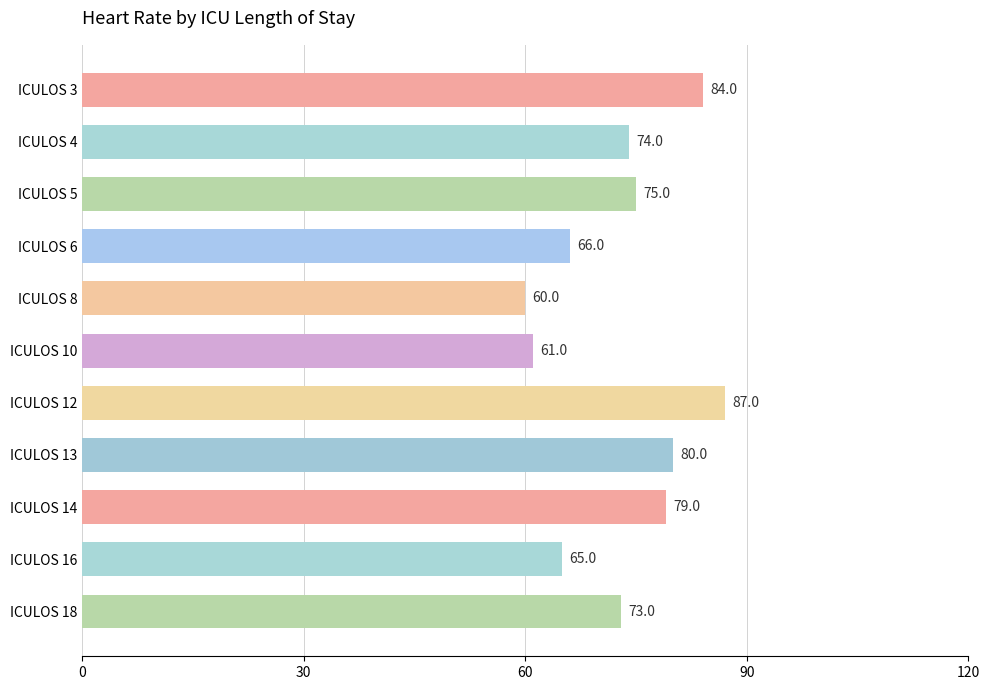

Where is the data nearest to the value 73?

ICULOS 18